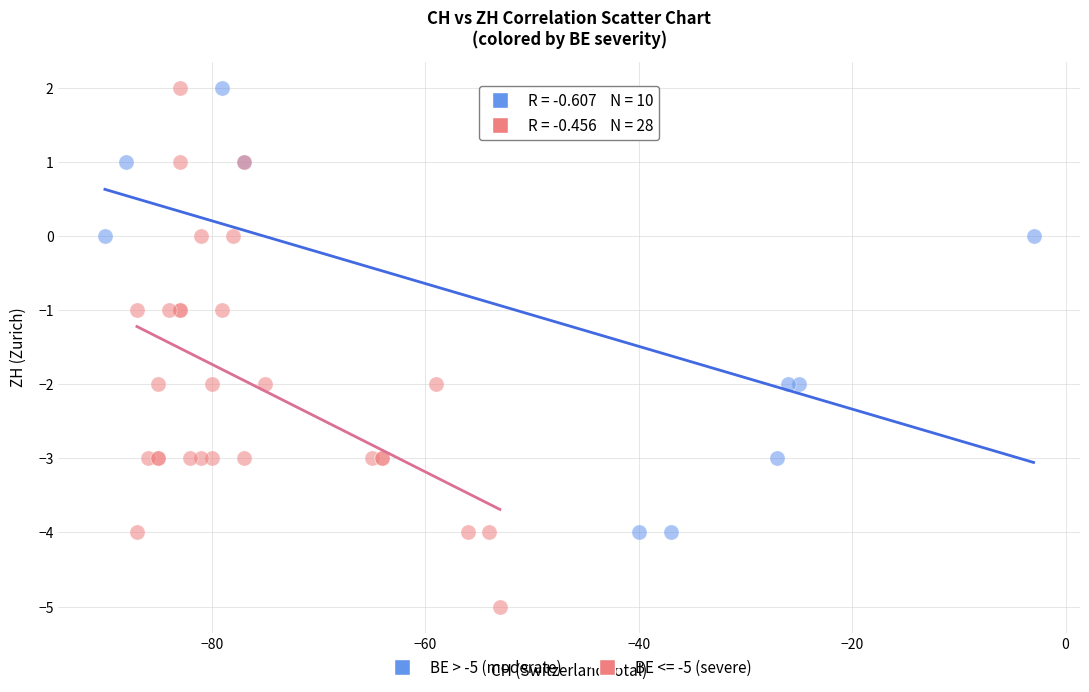

Which series contains the lowest Y value?

BE <= -5 (severe)